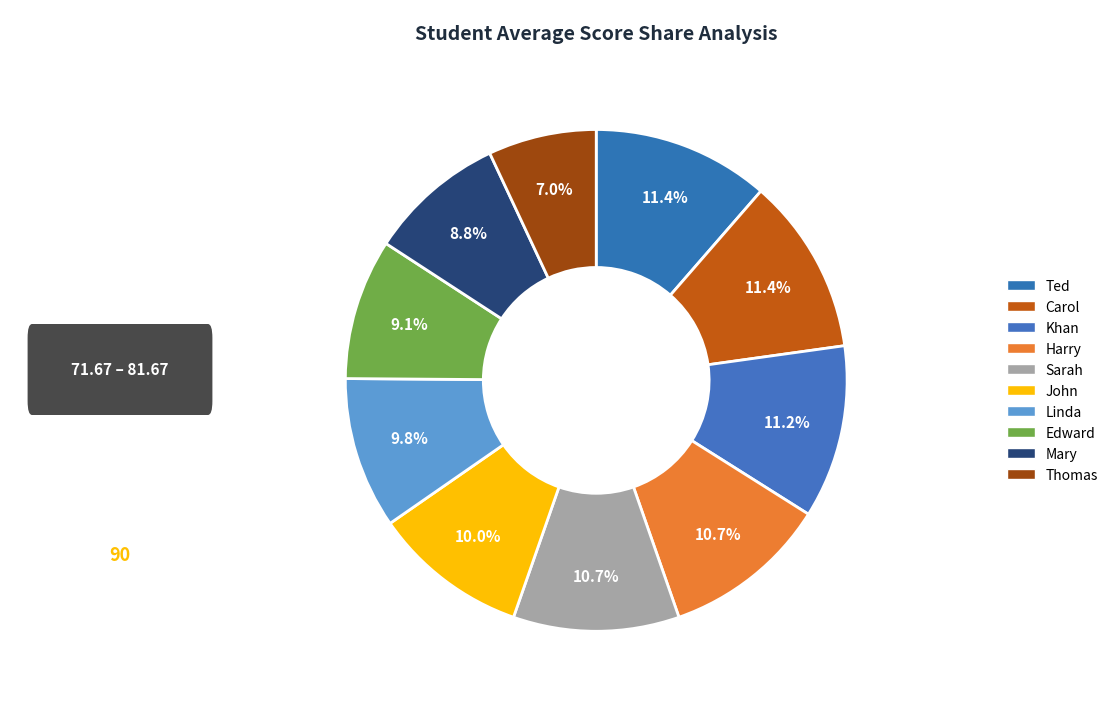

How many slices are in this pie chart?

10